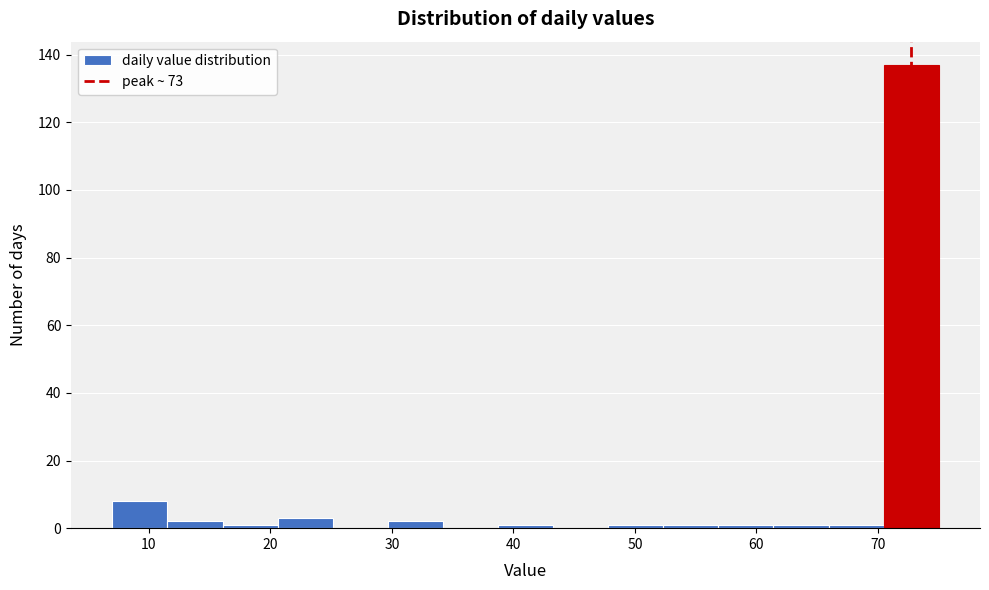

Reading left to right, transcribe this chart: for each bar, give the range it covers on the x-axis and its height. Neither the bar edges nor the heights are printed on the chart, so give them approximately, as read against the axes.

7 to 12: 8
12 to 16: 2
16 to 21: under 2
21 to 25: 4
25 to 30: 0
30 to 34: 2
34 to 39: 0
39 to 43: under 2
43 to 48: 0
48 to 52: under 2
52 to 57: under 2
57 to 61: under 2
61 to 66: under 2
66 to 70: under 2
70 to 75: 138